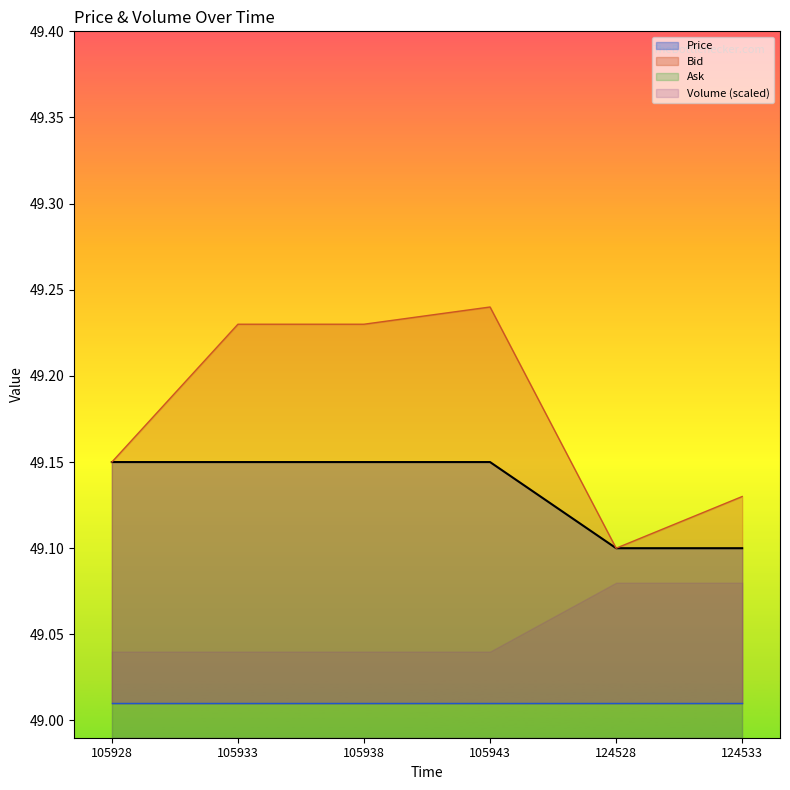

At which label is Bid closest to 49?

124528